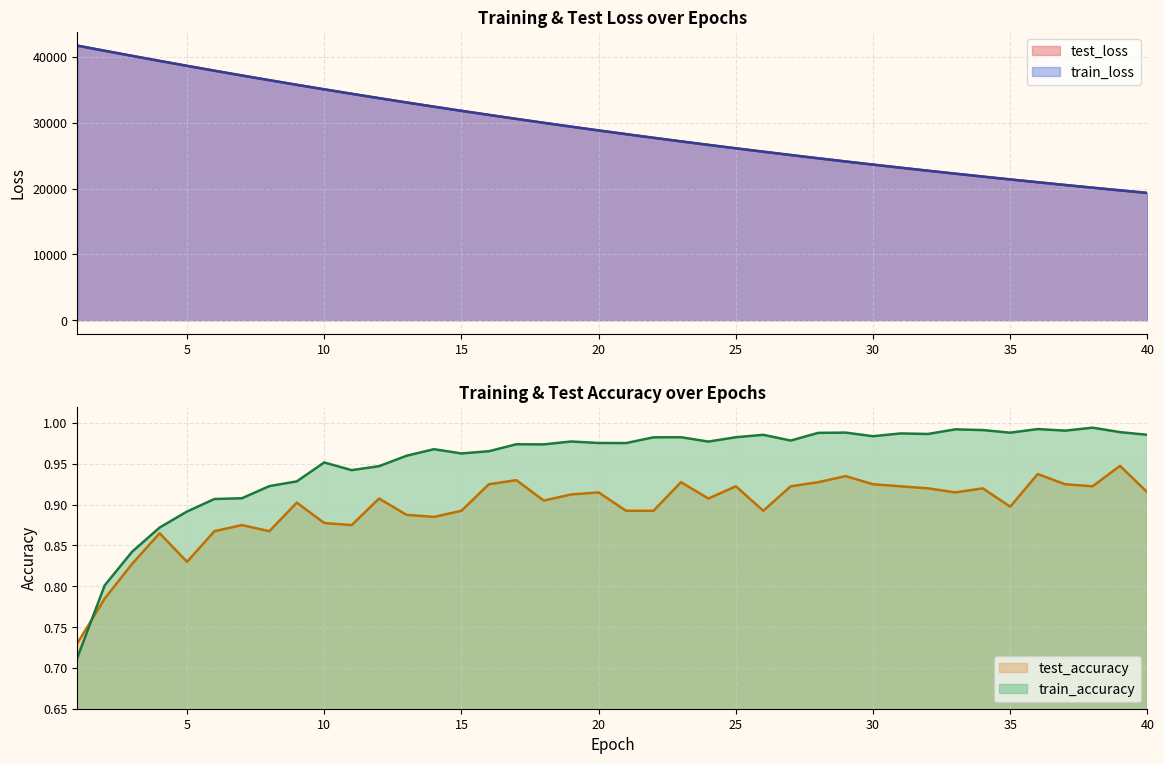

How many values in the train_loss series exceed 28818?

20